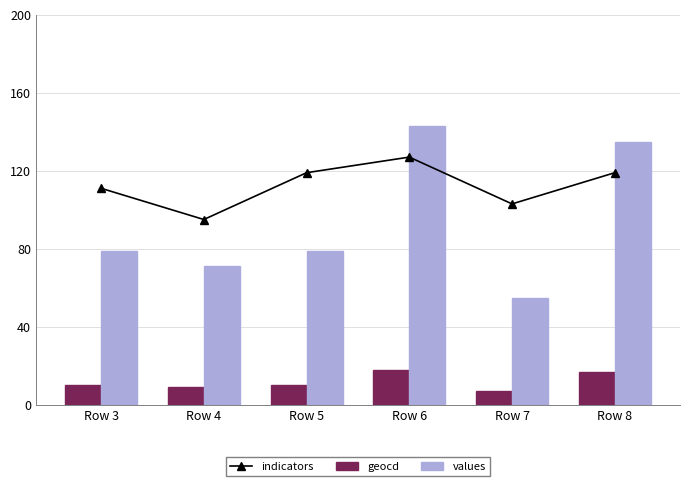

What are all the series names shown in the legend?

indicators, geocd, values